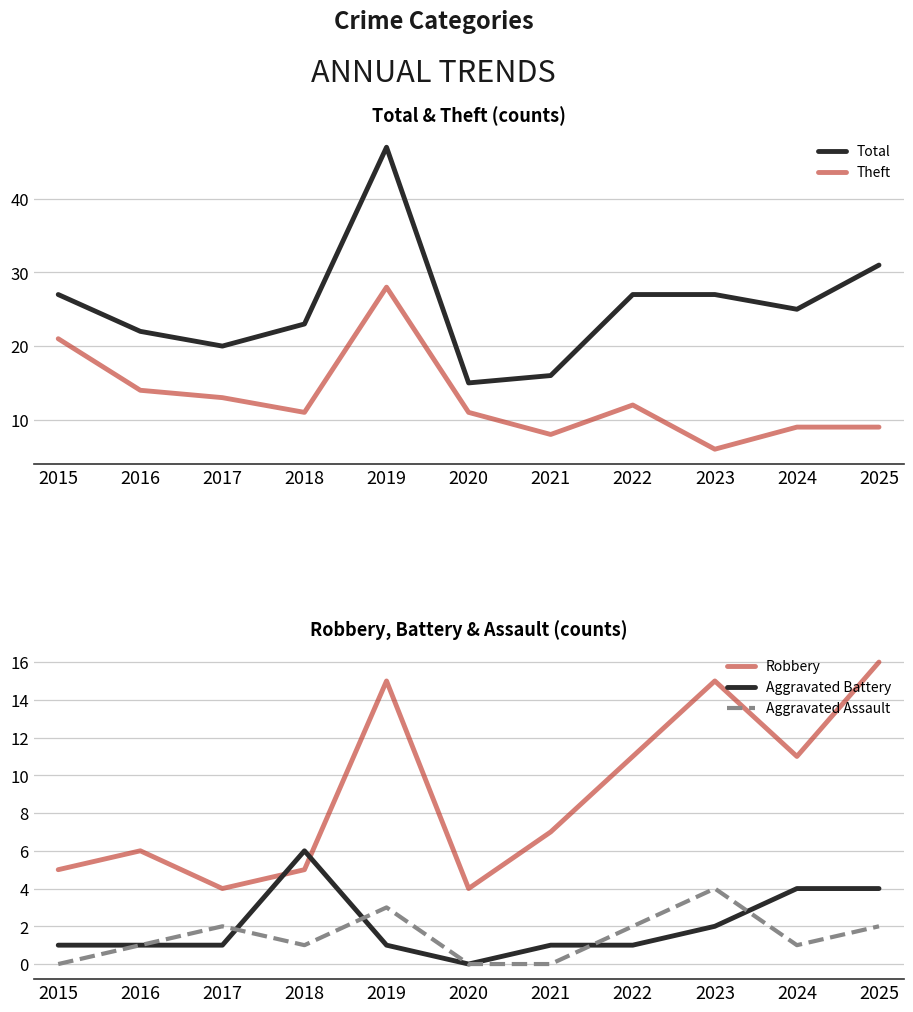

At which category does the chart reach its peak across all series?

2019